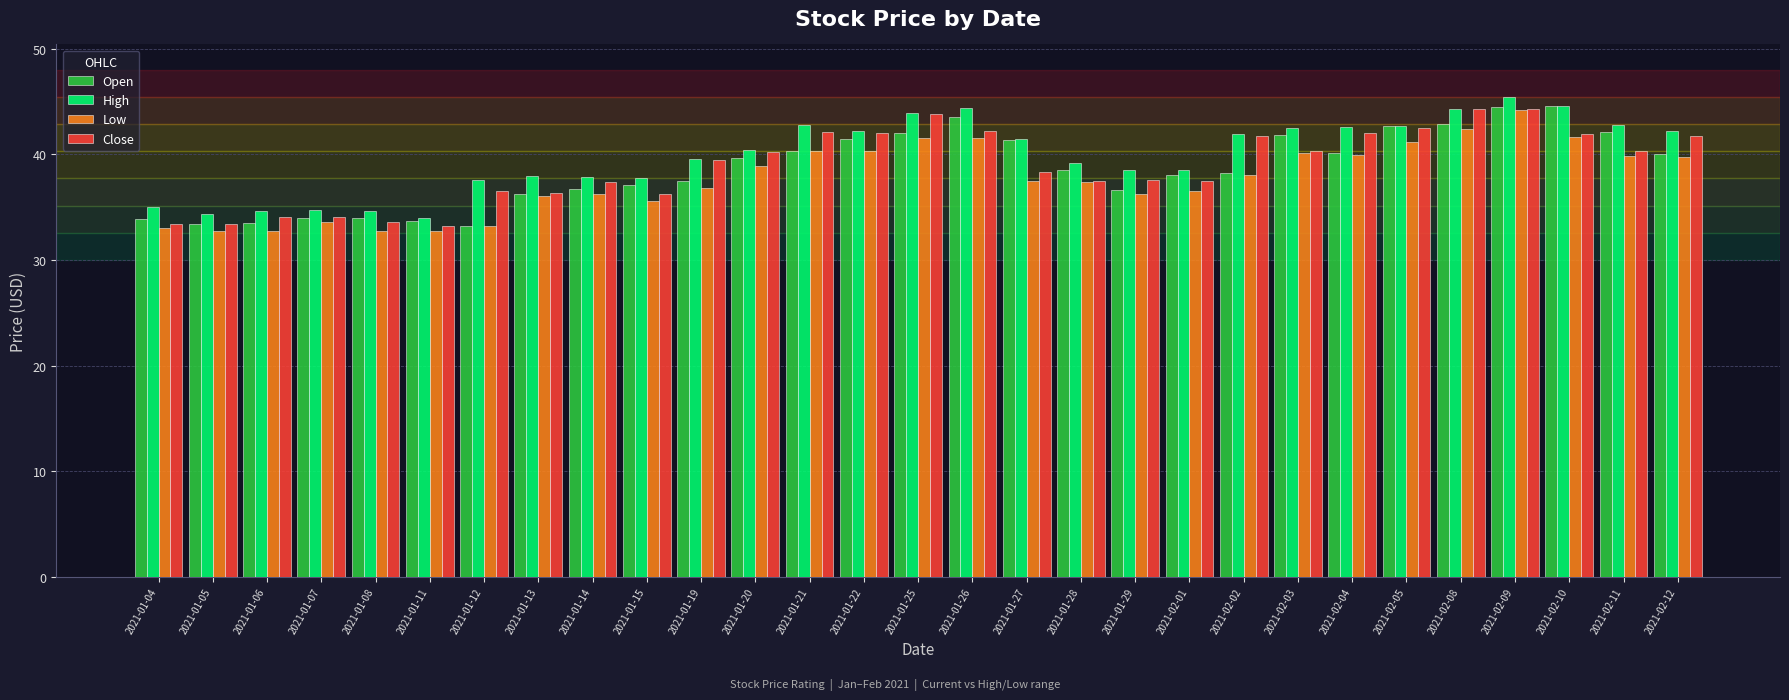

What is the greatest value displayed?

45.4